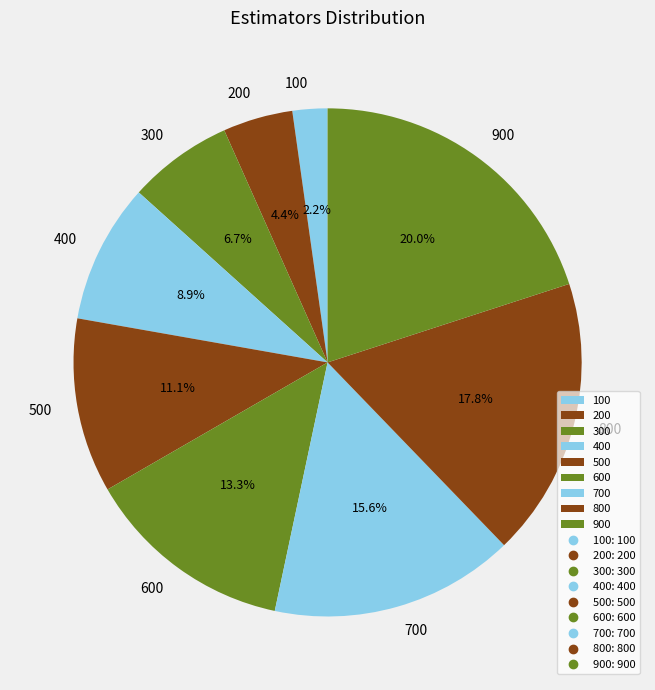

What is the ratio of the value at 800 to the value at 500?

1.6